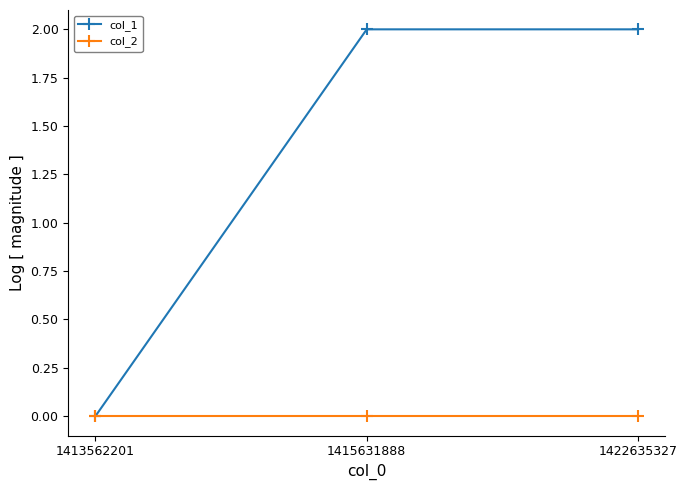

Rank the series by their average value, from lowest to highest.

col_2, col_1